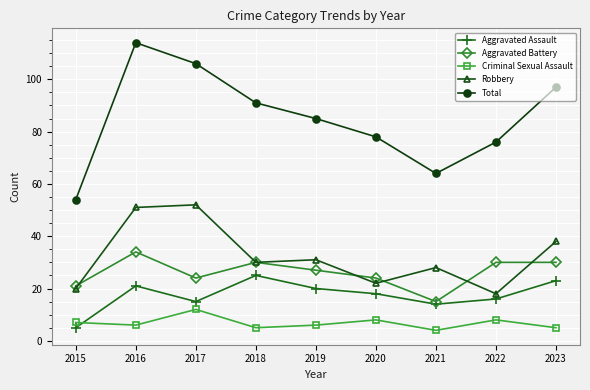

How many interior local valleys does the Aggravated Assault series have?

2